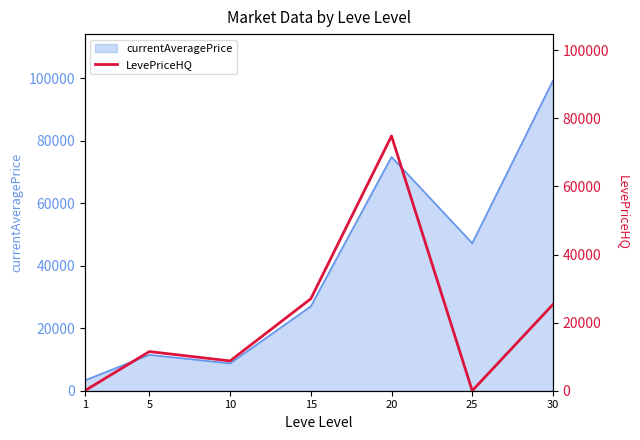

Where is the data nearest to the value 37406?

15